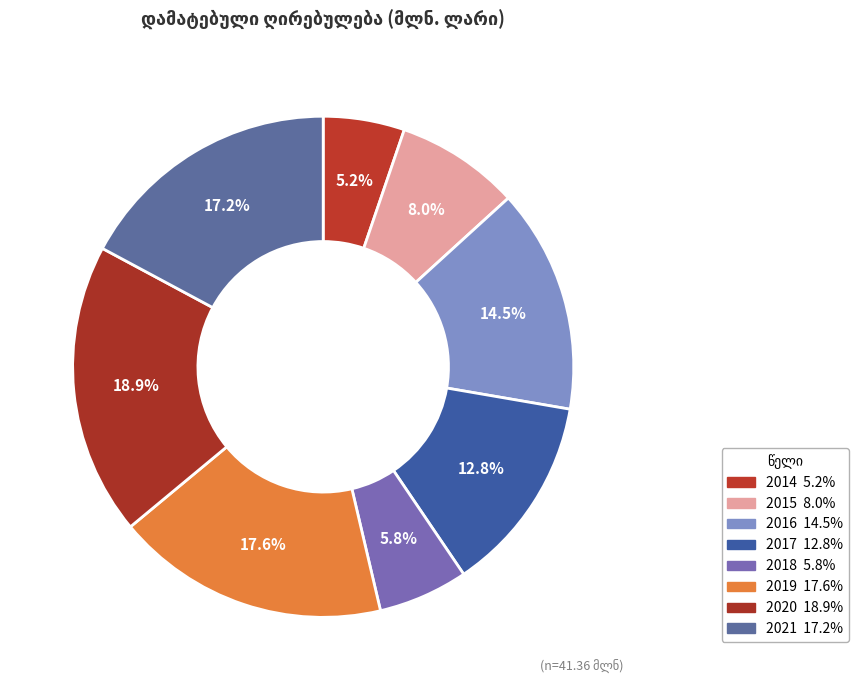

How many segments does this pie chart have?

8